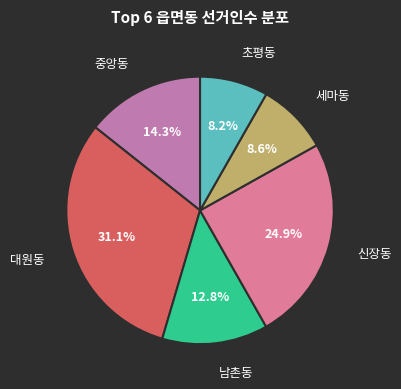

Is there a majority slice in this chart?

No